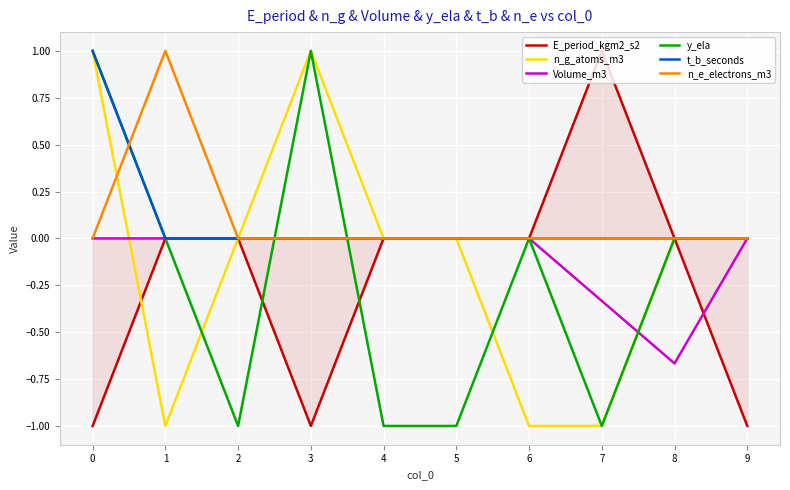

What is the lowest value of the y_ela series?

-1.0